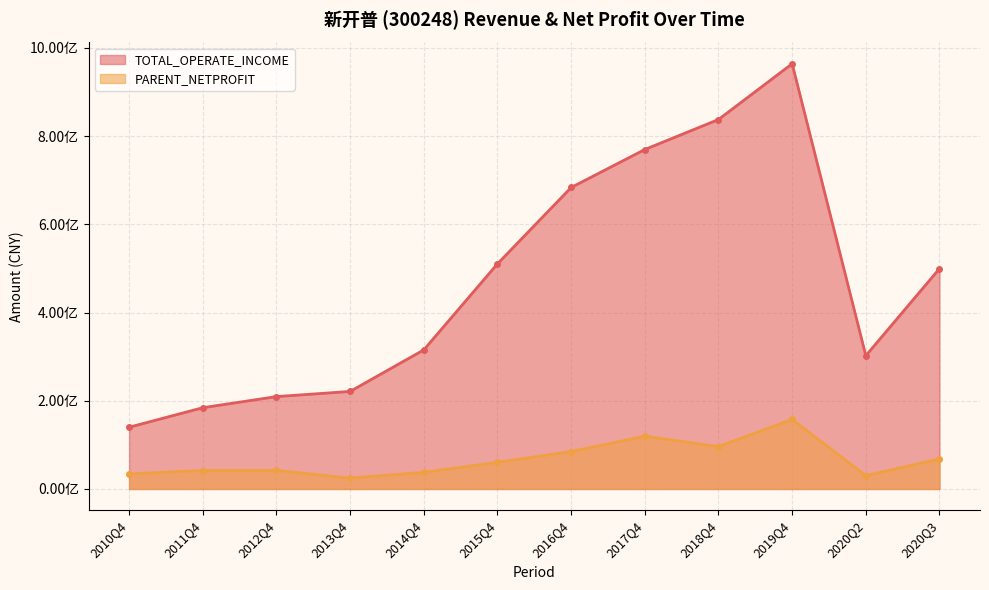

True or false: TOTAL_OPERATE_INCOME and PARENT_NETPROFIT cross at least once.

False